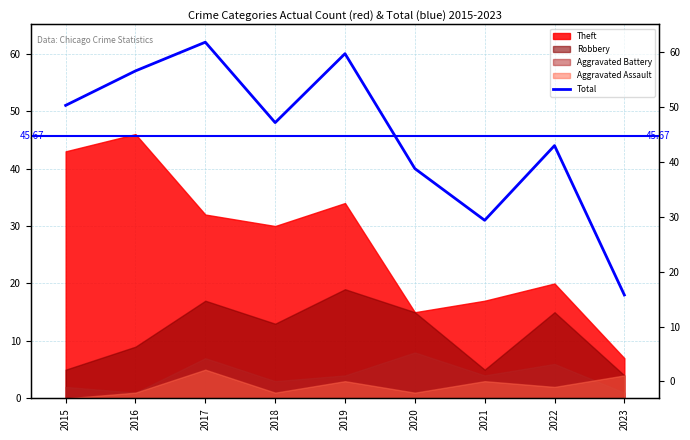

At which label is the value closest to 40?

2020